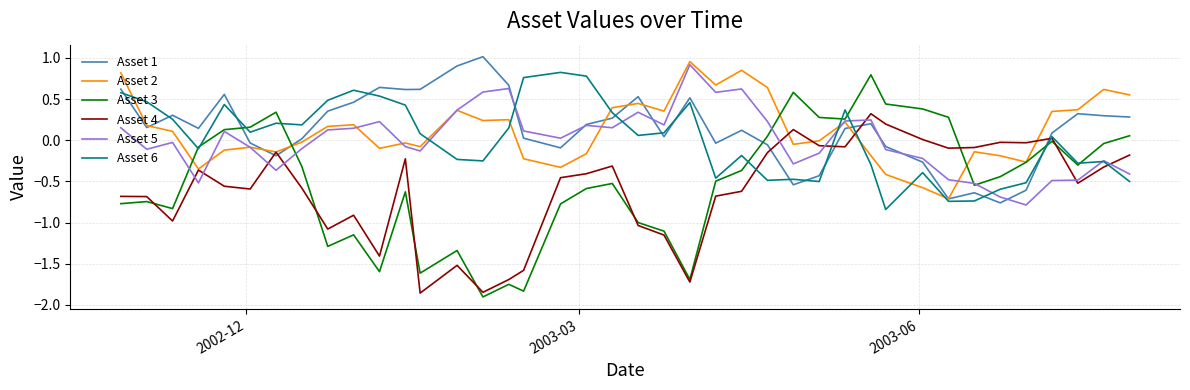

How many lines are shown in the chart?

6